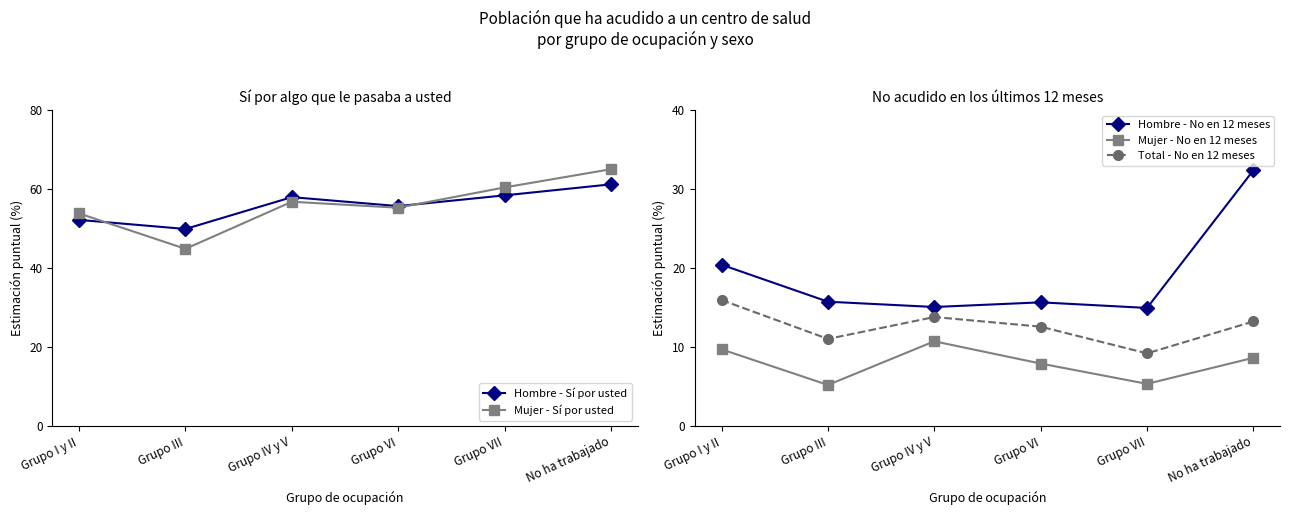

How many distinct data groups are displayed?

5